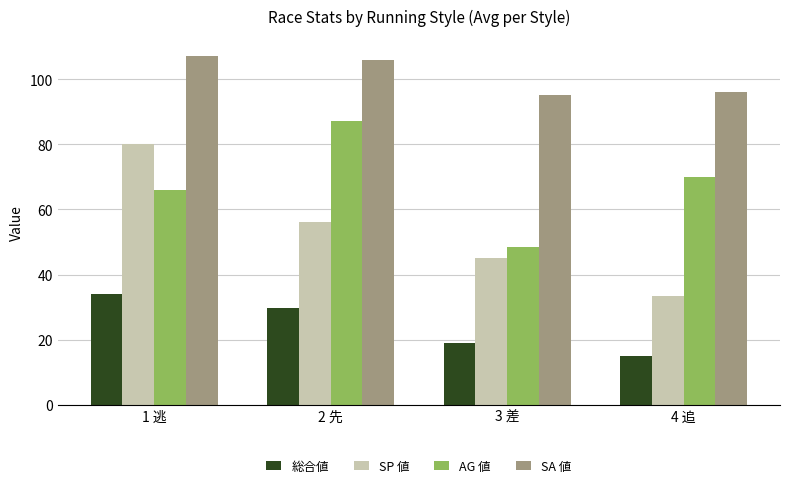

What is the maximum value for 総合値?

34.0